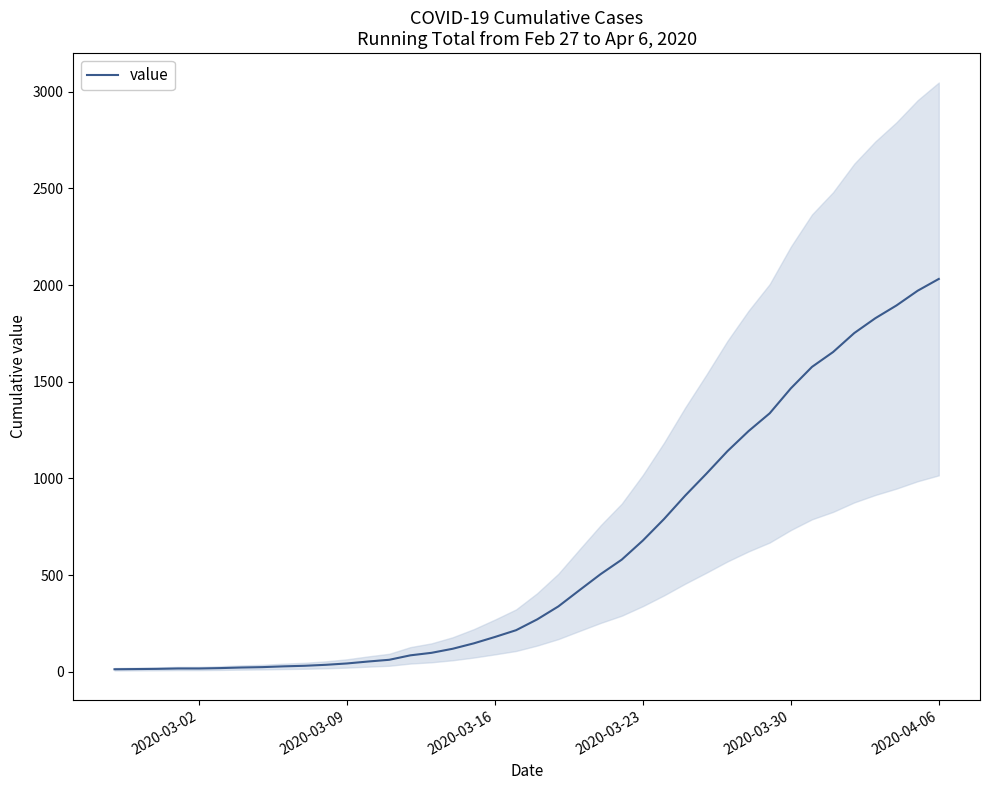

True or false: the data has more than 0 interior local peaks.

False